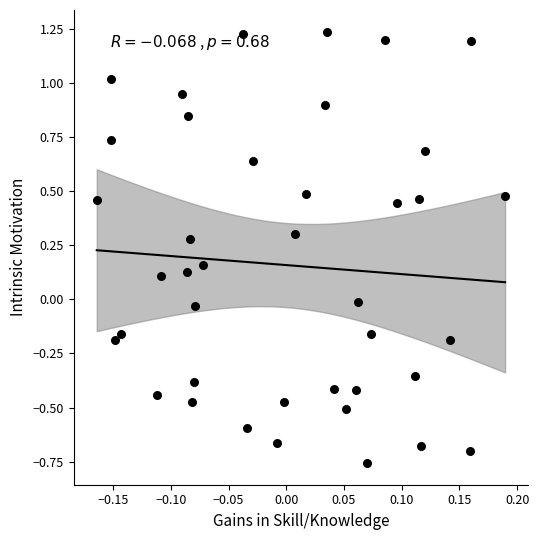

What is the range of Y values (max minus min)?

2.0